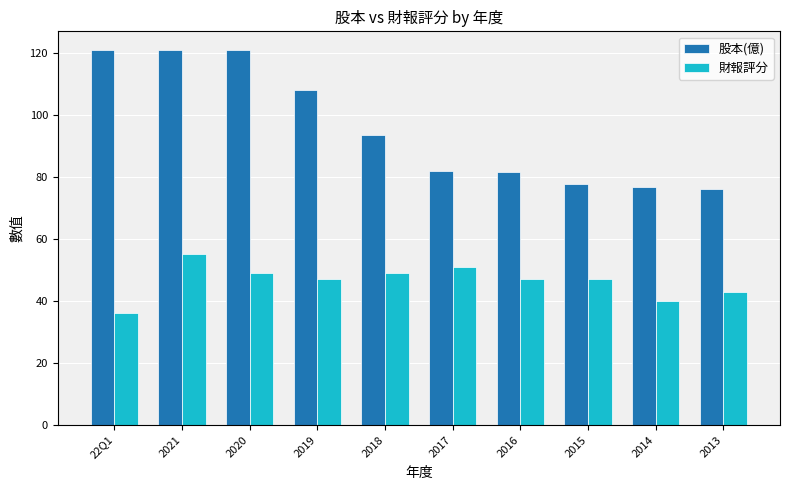

List the series in order of their peak value, highest first.

股本(億), 財報評分